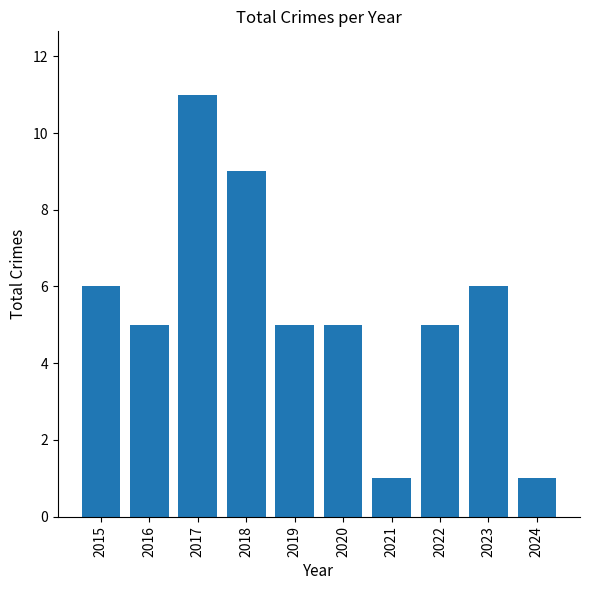

Reading left to right, transcribe all the data shown in this chart.

6	5	11	9	5	5	1	5	6	1